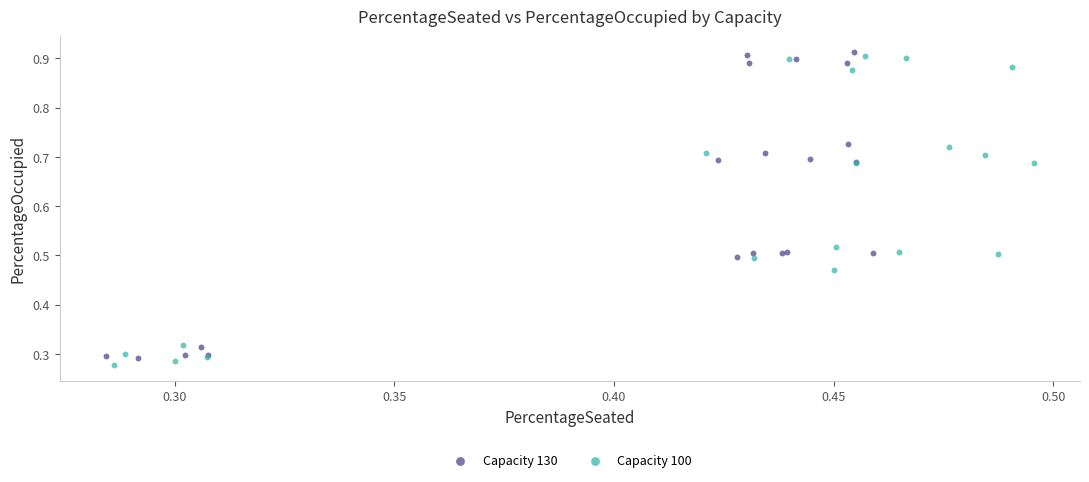

Which series contains the highest Y value?

Capacity 130